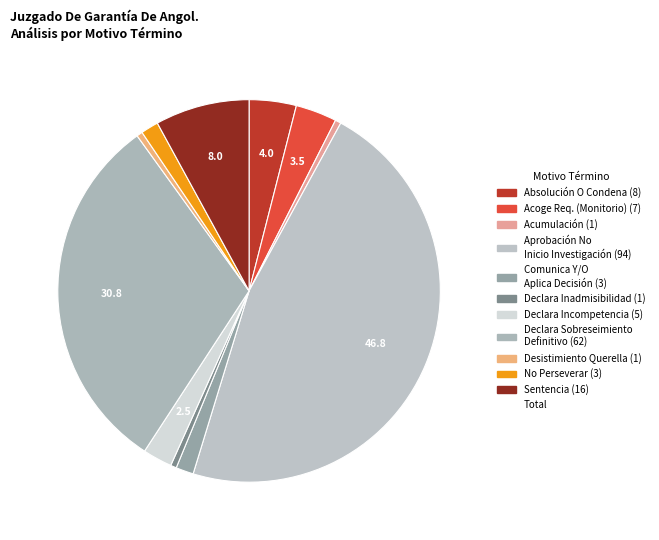

Rank the categories by value from highest to lowest.

Aprobación No Inicio Investigación., Declara Sobreseimiento Definitivo., Sentencia., Absolución O Condena., Acoge Requerimiento (Monitorio)., Declara Incompetencia., Comunica Y/O Aplica Decisión Ppio., No Perseverar En El Procedimiento., Acumulación., Declara Inadmisibilidad De La Querella., Desistimiento Querella.